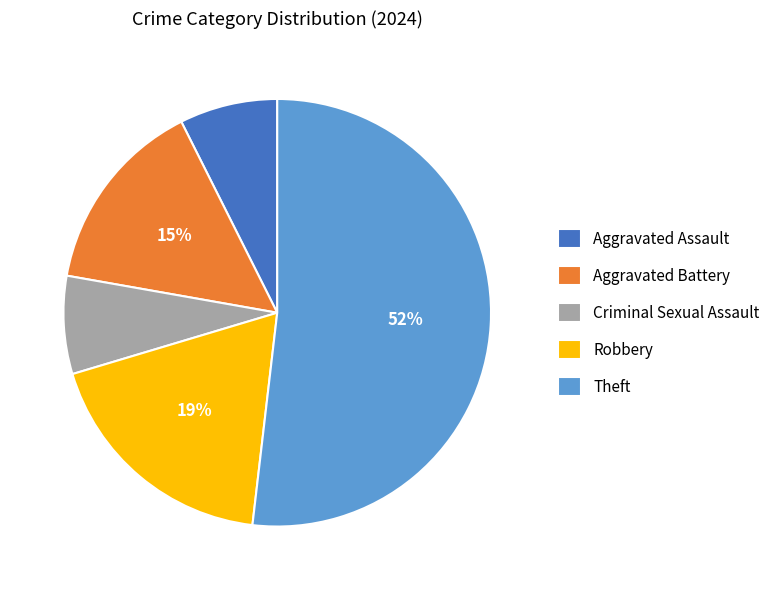

What percentage is the Aggravated Assault slice, to the nearest percent?

7%